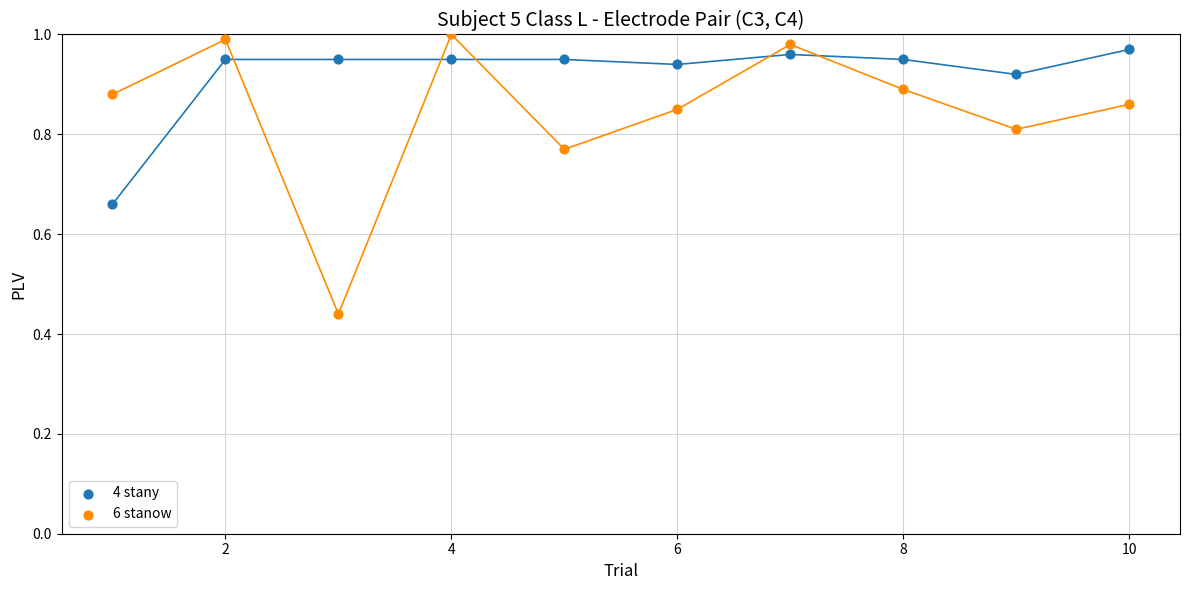

Which series reaches the maximum Y coordinate?

6 stanow